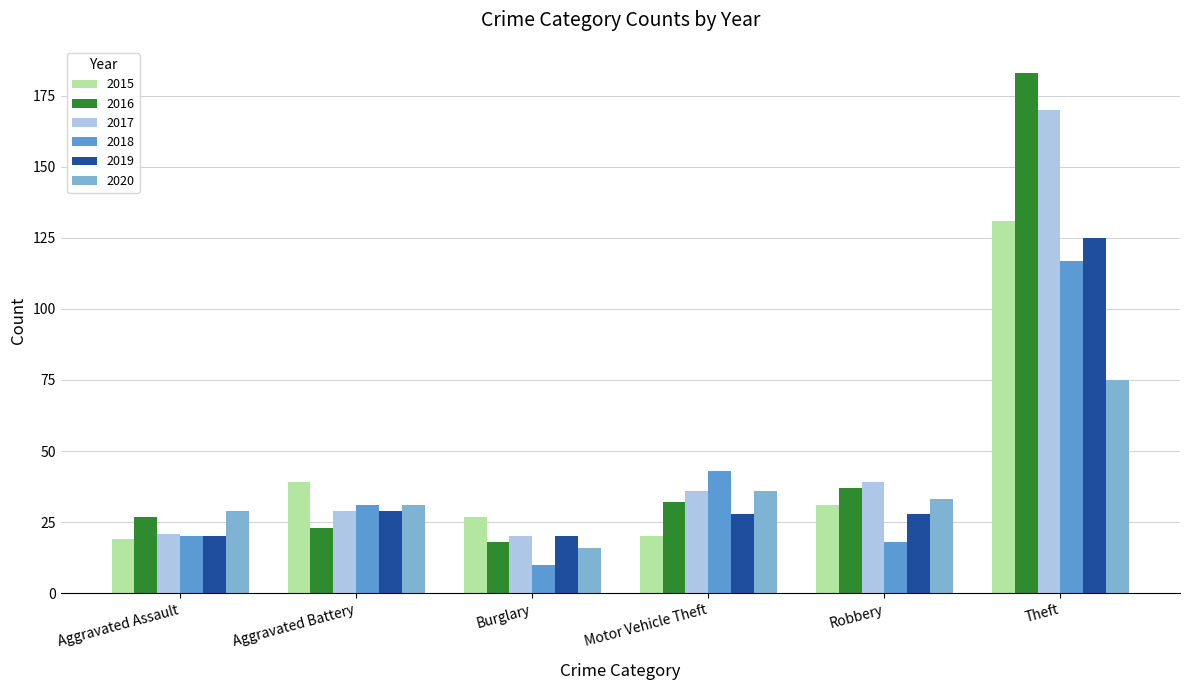

What is the total value across all series at Motor Vehicle Theft?

195